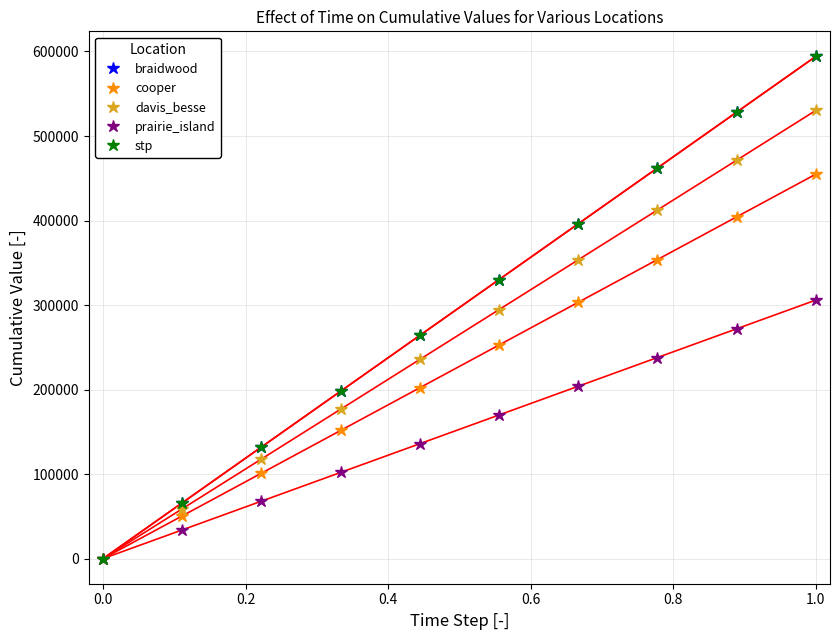

Is this an area chart (filled region under the line)?

No